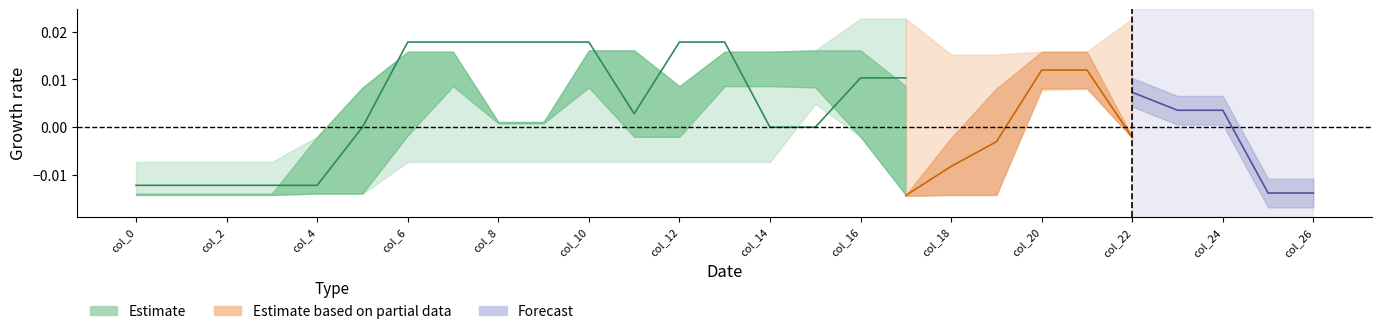

How many interior local peaks does the col_8 series have?

1